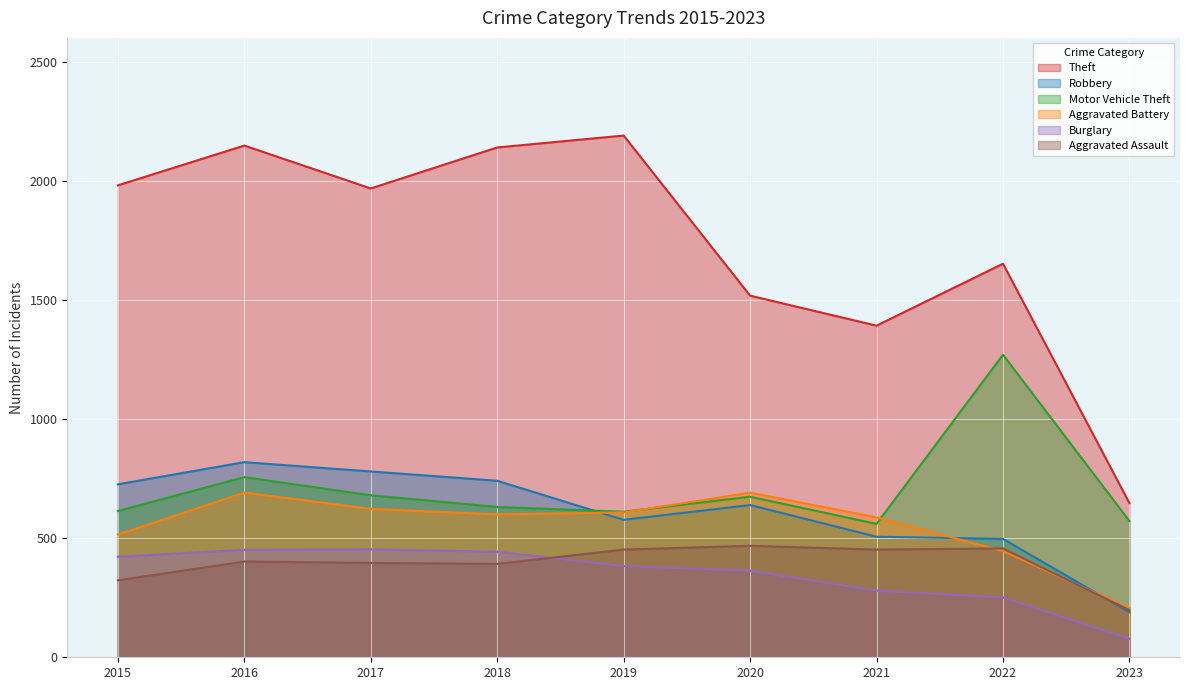

Which category has the highest value in the Aggravated Assault series?

2020